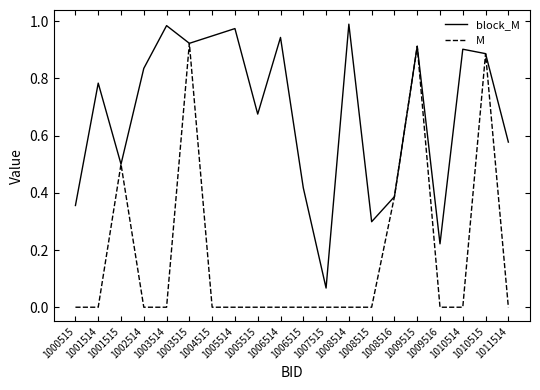

Which series has the largest total across all categories?

block_M